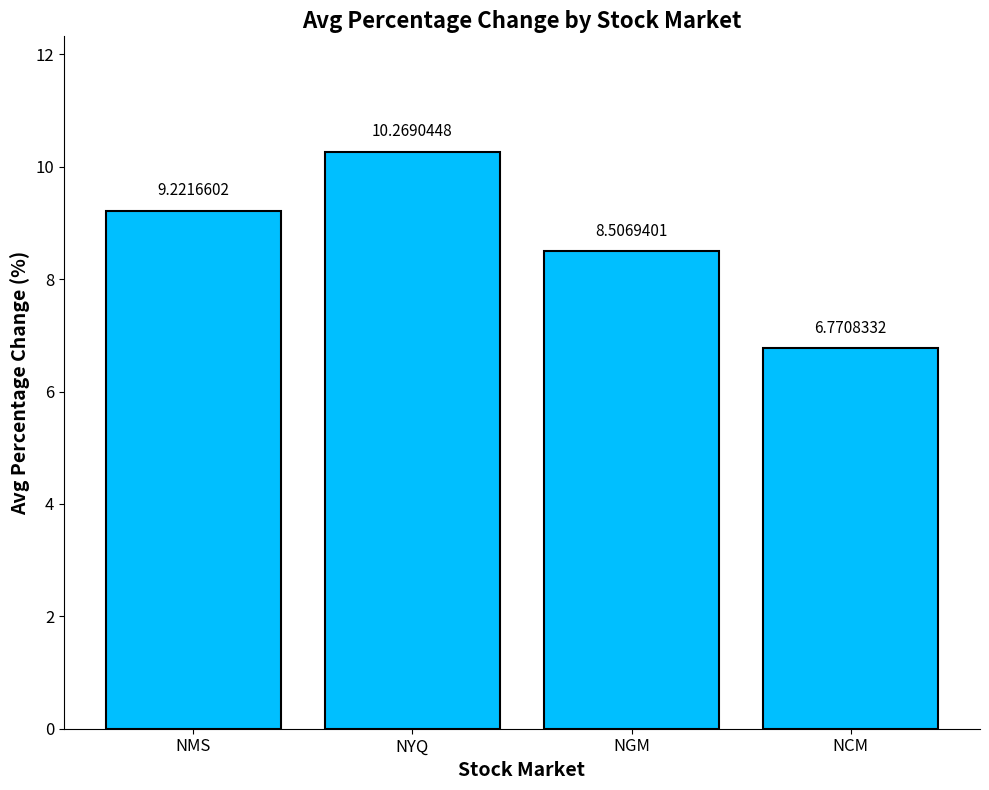

What is the difference between the maximum and second lowest values?

1.8